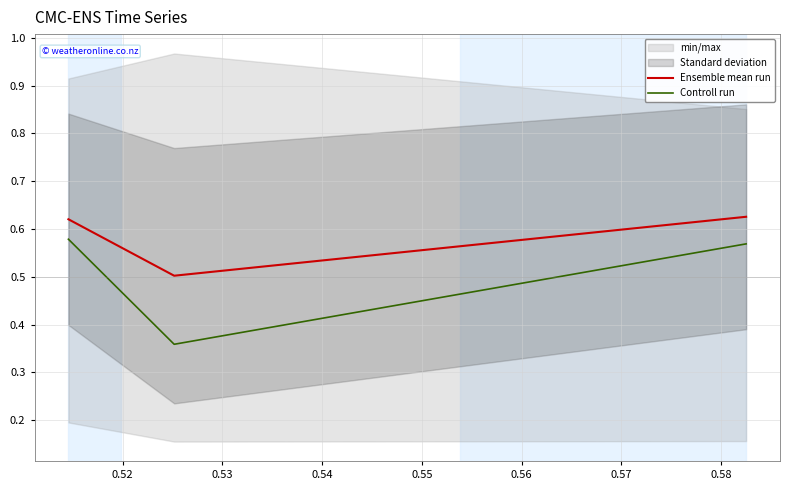

What is the highest value of the Ensemble mean run series?

0.6